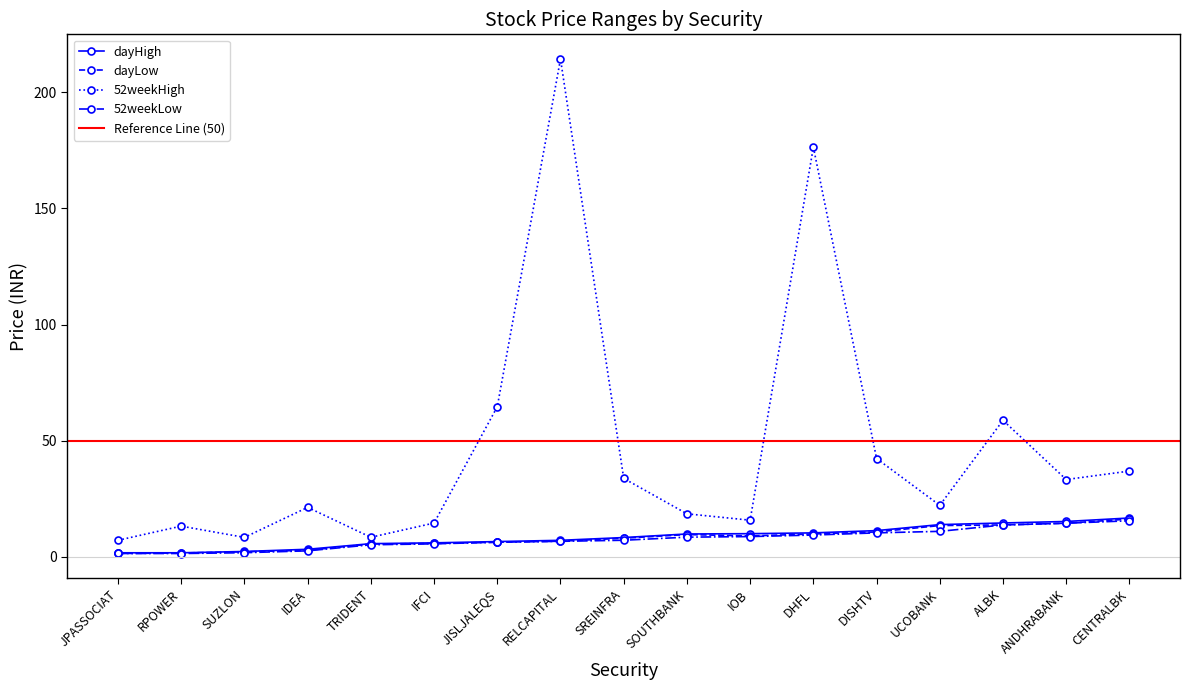

At which label does 52weekHigh reach its peak?

RELCAPITAL